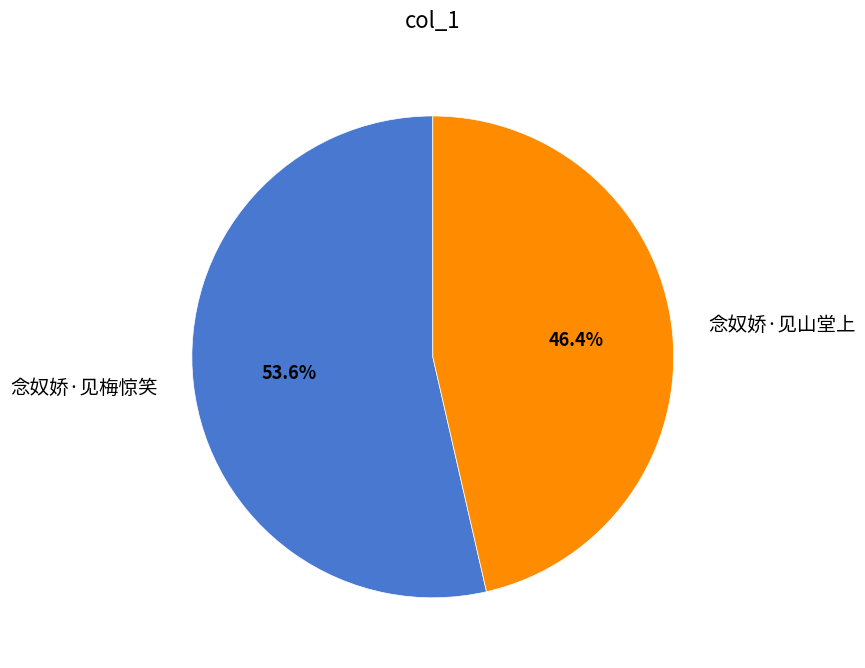

What percentage is the 念奴娇·见梅惊笑 slice, to the nearest percent?

54%